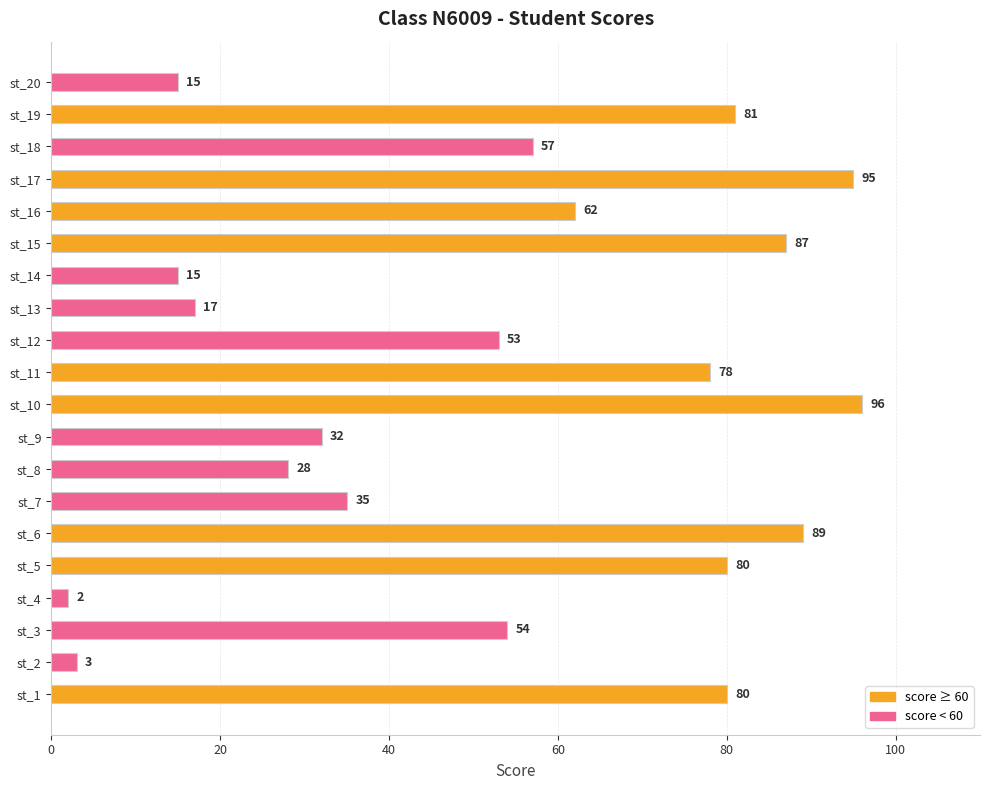

What is the smallest value displayed?

2